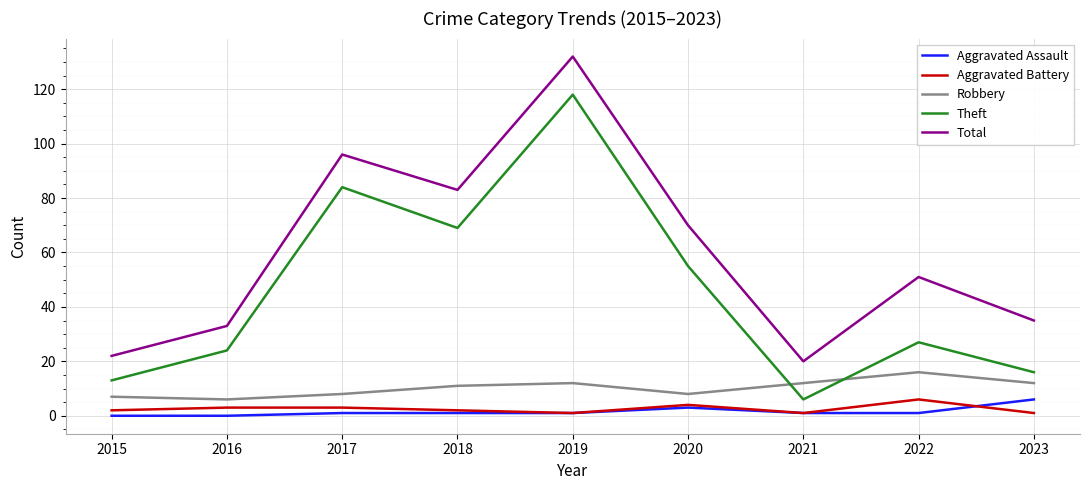

Reading right to left, list all the values displayed in this chart.

Aggravated Assault: 6	1	1	3	1	1	1	0	0
Aggravated Battery: 1	6	1	4	1	2	3	3	2
Robbery: 12	16	12	8	12	11	8	6	7
Theft: 16	27	6	55	118	69	84	24	13
Total: 35	51	20	70	132	83	96	33	22